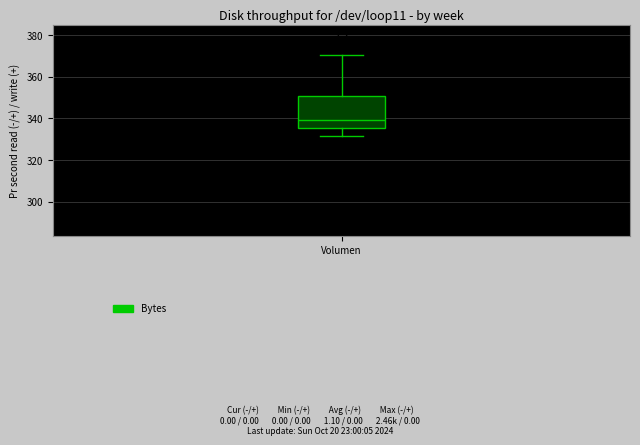

Read this box plot against the y-axis: the position of the median line, the range covered by the box, and the ends of both whiskers. The values are not printed on the chart, so give them approximately, as read against the axis.

median 340, box 336 to 350, whiskers 332 to 370